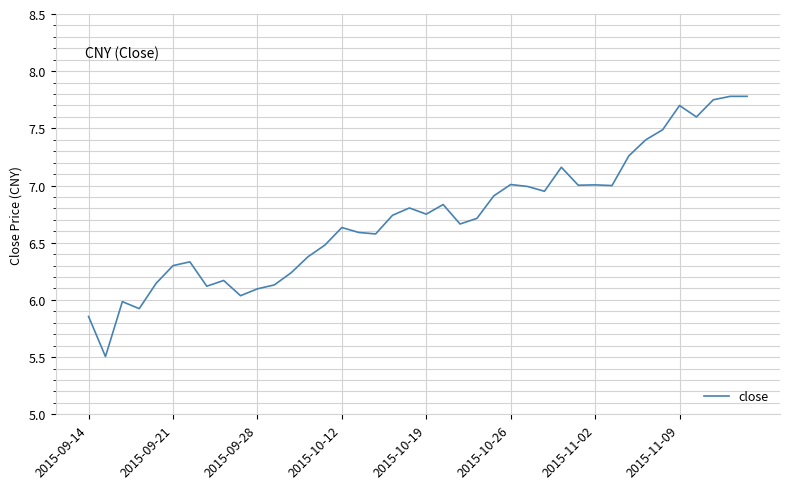

What is the smallest value displayed?

5.5